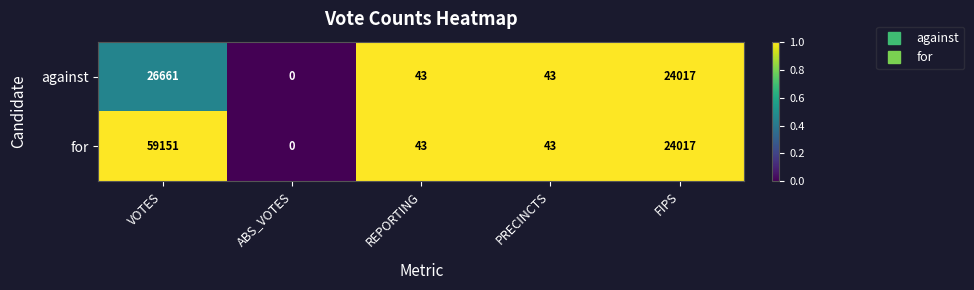

Count the number of data series in this chart.

2